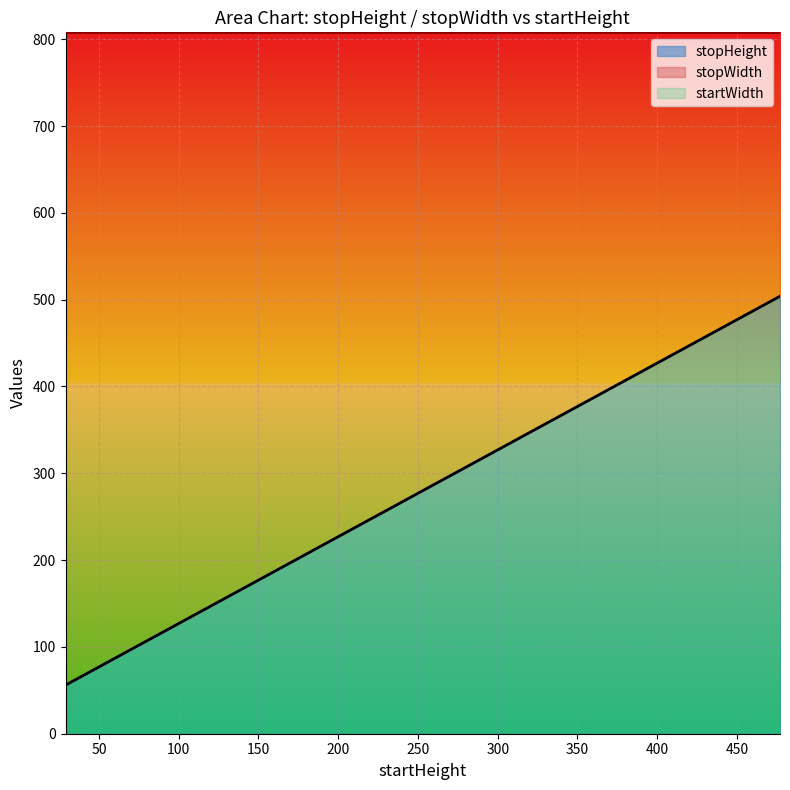

How many lines are shown in the chart?

3